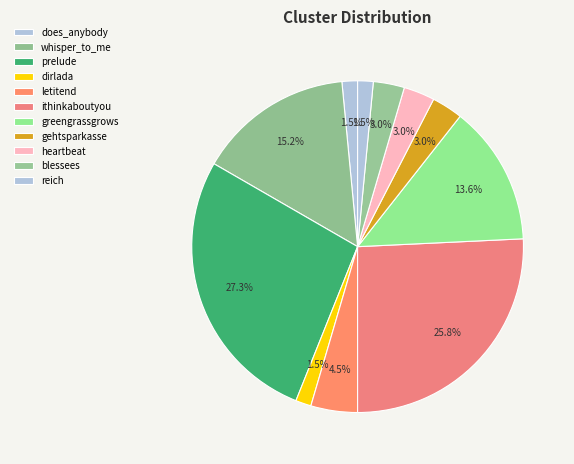

How many slices are in this pie chart?

11